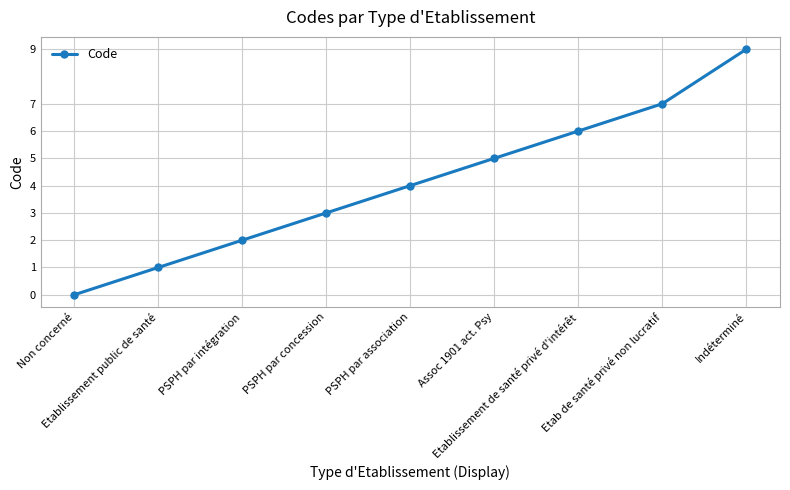

Which category has the highest value across all series?

Indéterminé